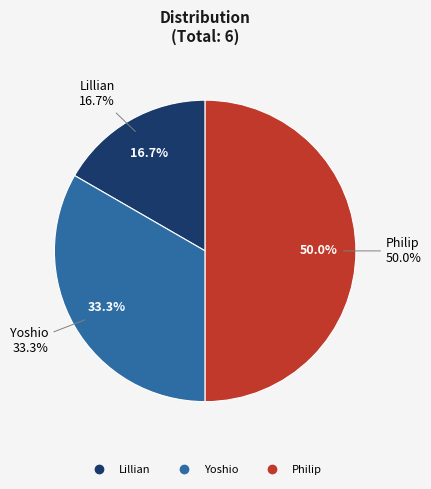

Does any single category account for the majority?

No